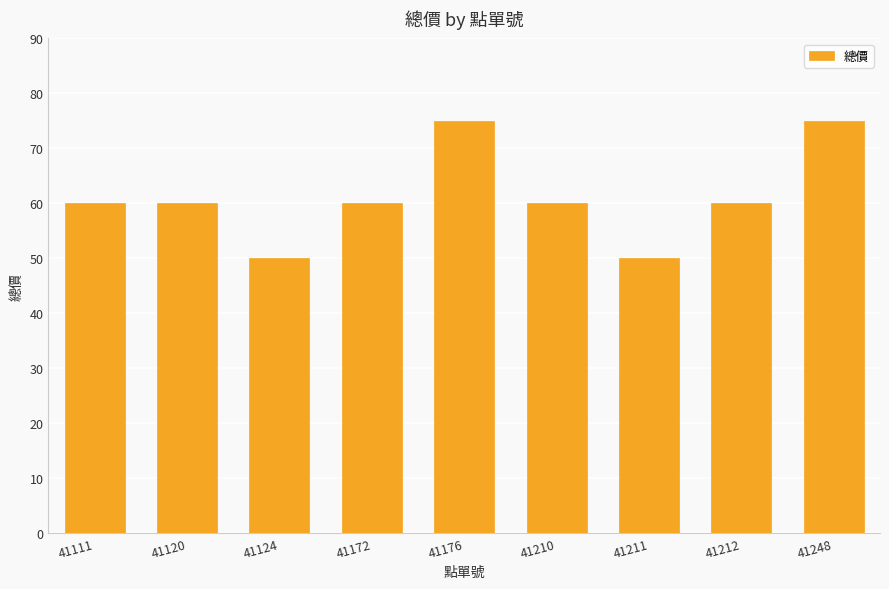

Which has a higher value, 41210 or 41176?

41176